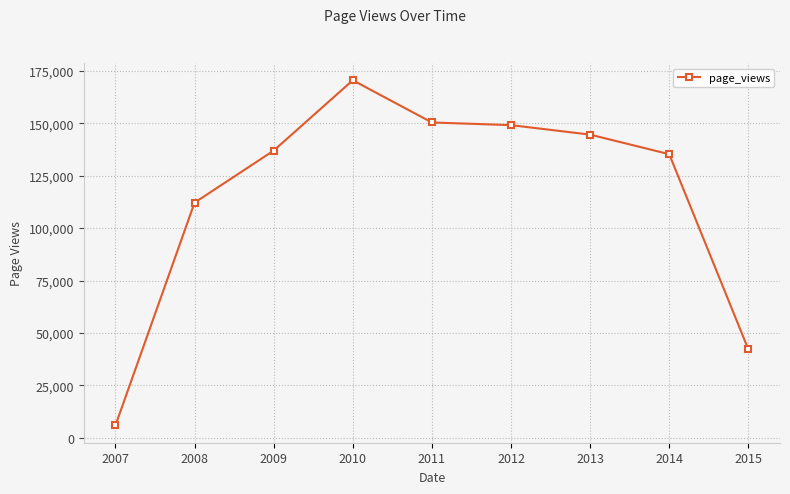

True or false: the data shows 38993 at 2009.

False